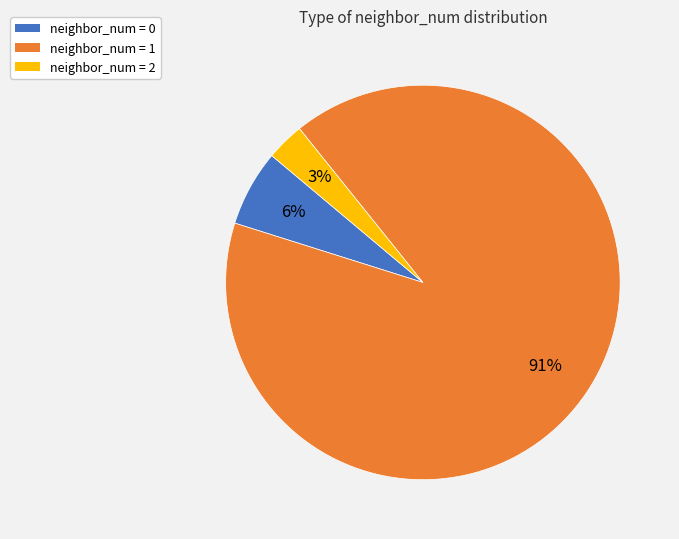

Is there a majority slice in this chart?

Yes